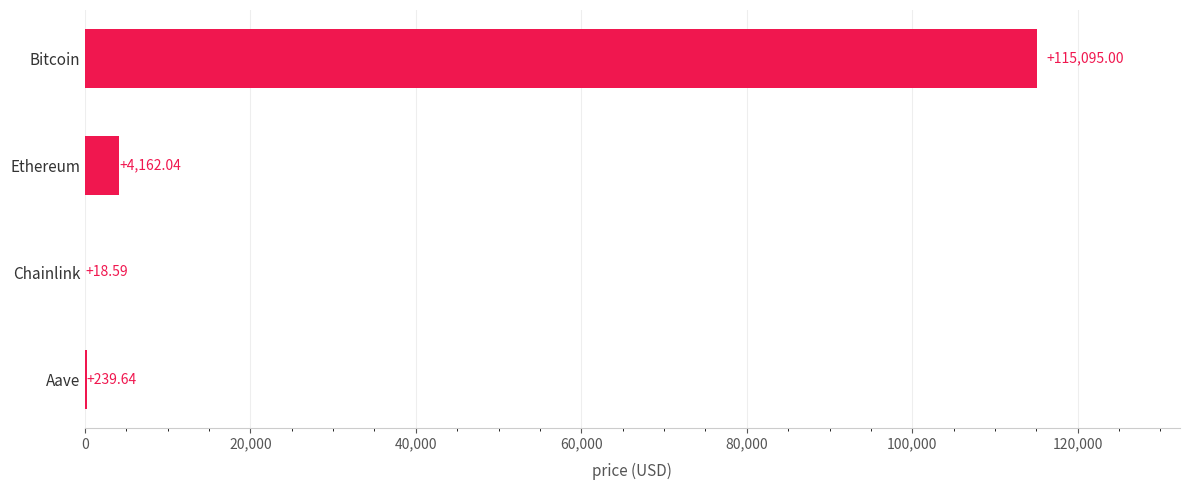

Where is the data nearest to the value 57556?

Ethereum